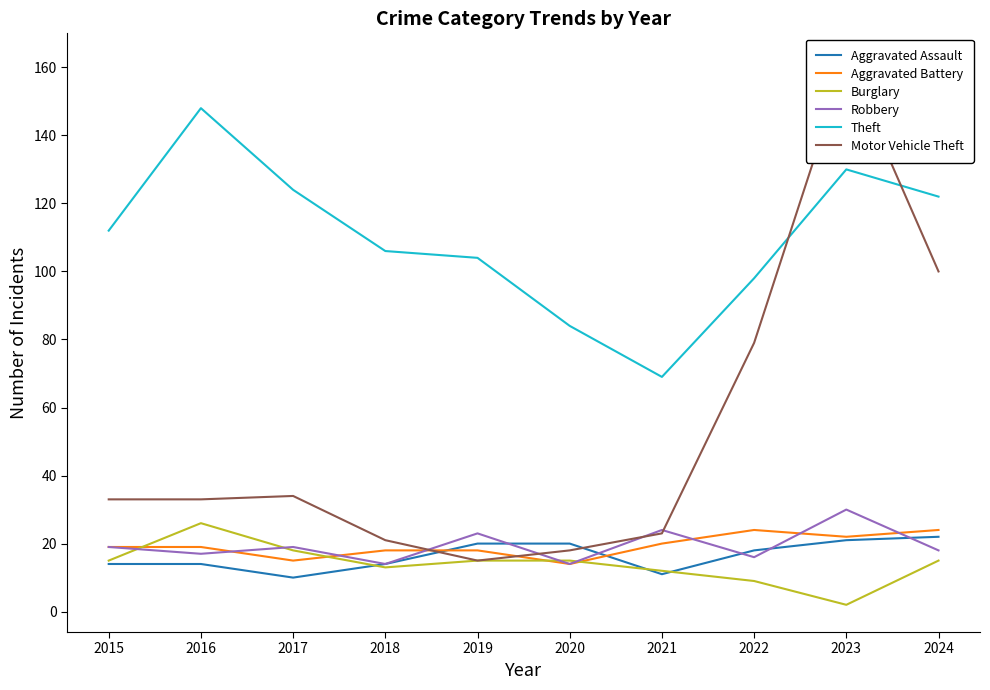

True or false: Aggravated Assault and Theft intersect in this chart.

False